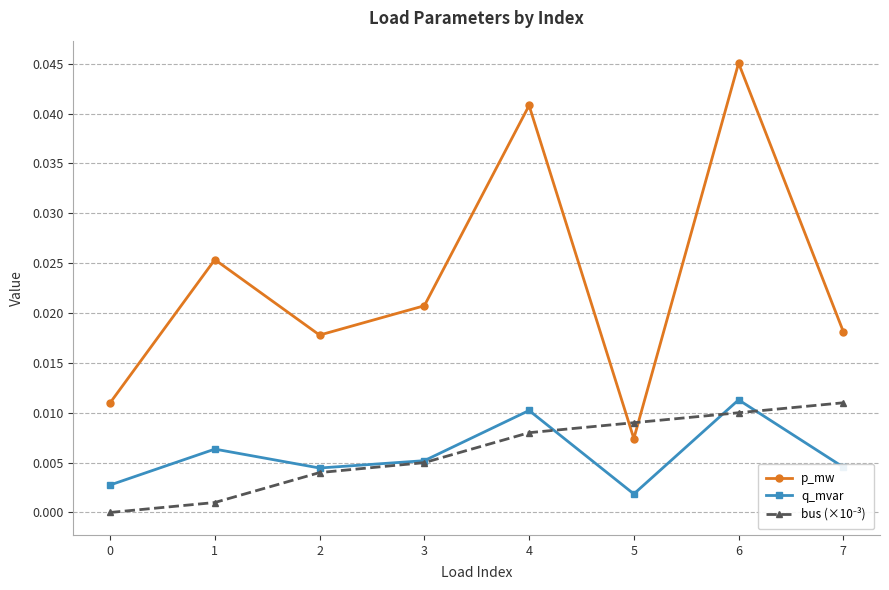

Count the number of data series in this chart.

3